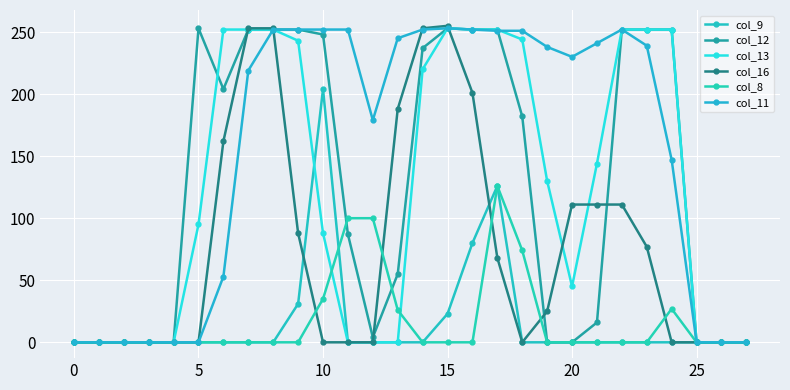

Reading left to right, extract all data points from this chart.

col_9: 0	0	0	0	0	0	0	0	0	31	204	0	0	0	0	23	80	126	0	0	0	0	0	0	0	0	0	0
col_12: 0	0	0	0	0	253	204	252	252	252	248	87	4	55	237	253	252	252	182	0	0	16	252	252	252	0	0	0
col_13: 0	0	0	0	0	95	252	252	252	243	88	0	0	0	220	253	252	252	244	130	45	144	252	252	252	0	0	0
col_16: 0	0	0	0	0	0	162	253	253	88	0	0	0	188	253	255	201	68	0	25	111	111	111	77	0	0	0	0
col_8: 0	0	0	0	0	0	0	0	0	0	35	100	100	26	0	0	0	126	74	0	0	0	0	0	27	0	0	0
col_11: 0	0	0	0	0	0	53	219	252	252	252	252	179	245	252	253	252	251	251	238	230	241	252	239	147	0	0	0